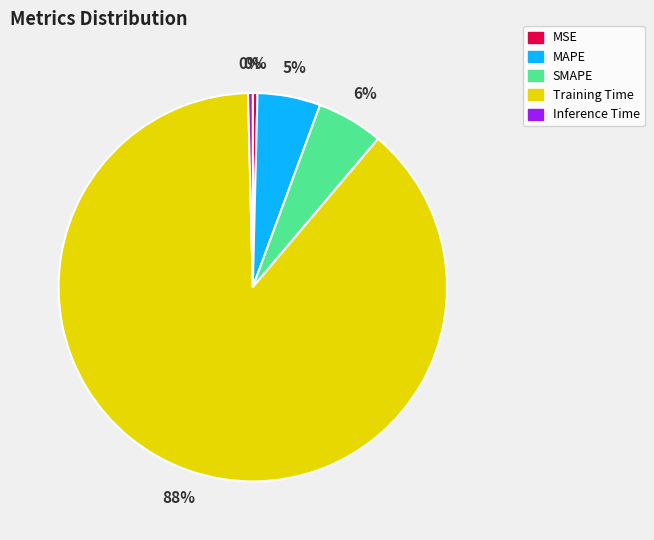

The MSE slice represents 0% of the pie. True or false?

True